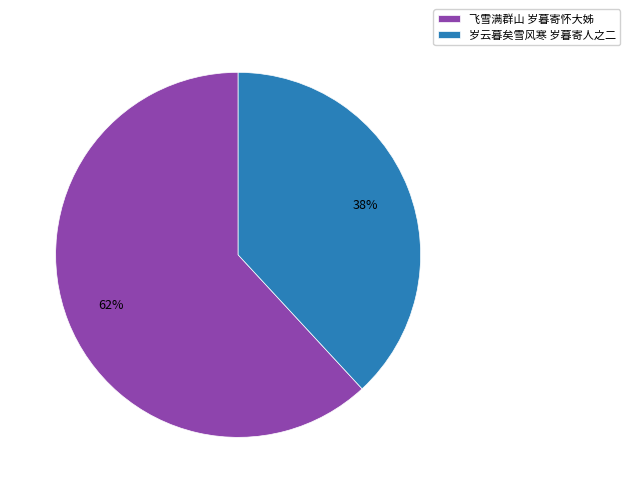

The 飞雪满群山 岁暮寄怀大姊 slice represents 54% of the pie. True or false?

False